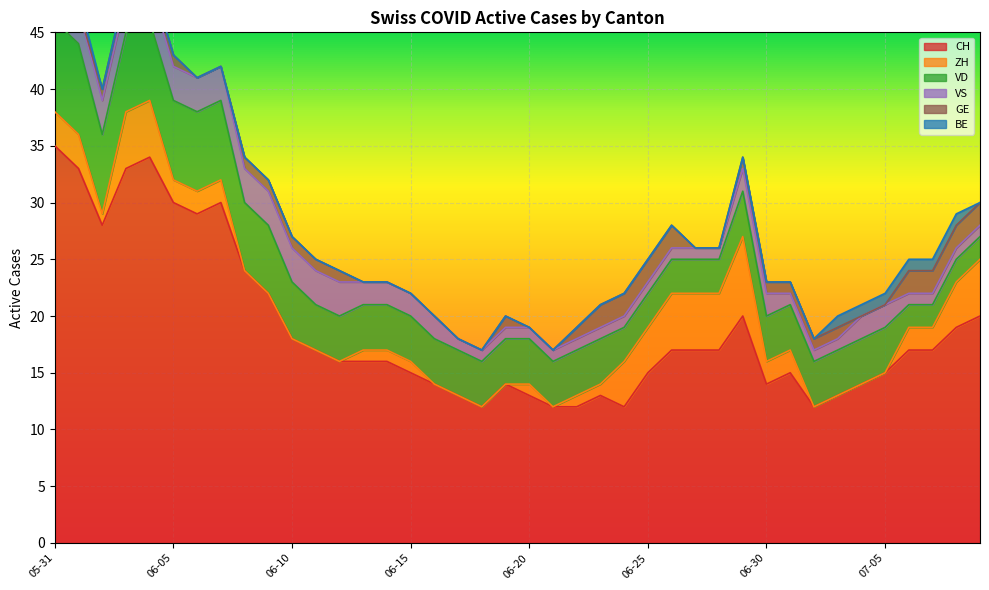

What is the difference between the maximum and minimum values in the ZH series?

7